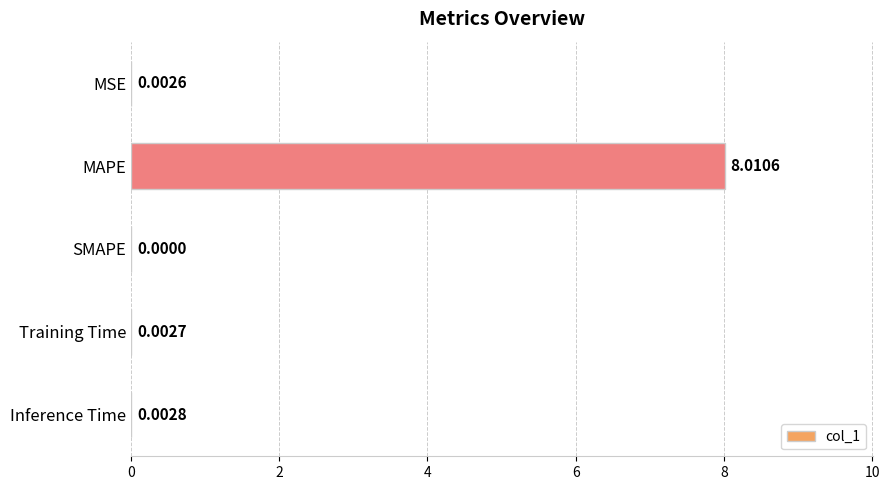

At which category does the chart reach its peak across all series?

MAPE